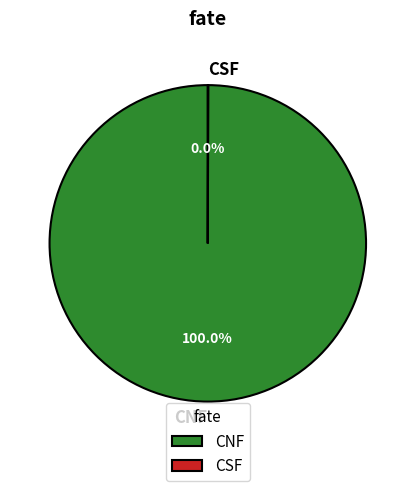

To the nearest percent, what portion does CNF represent?

100%